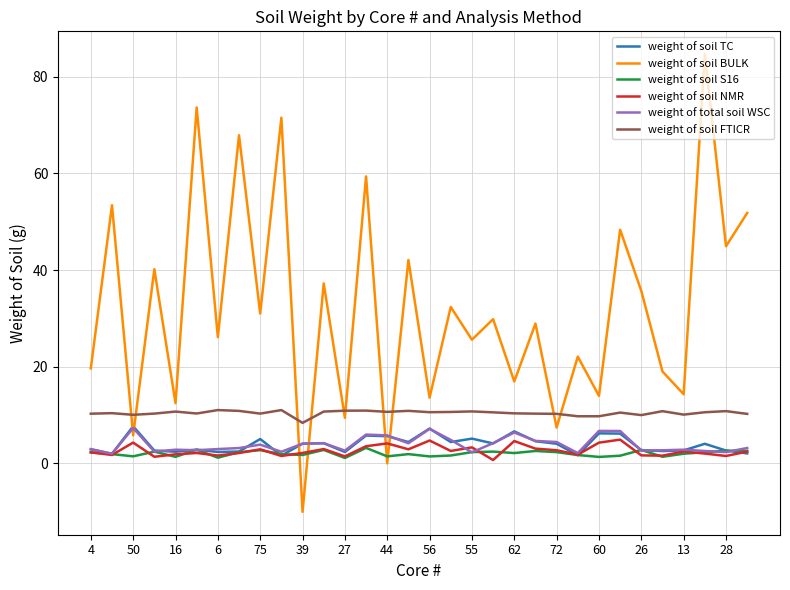

Which series has the largest total across all categories?

weight of soil BULK